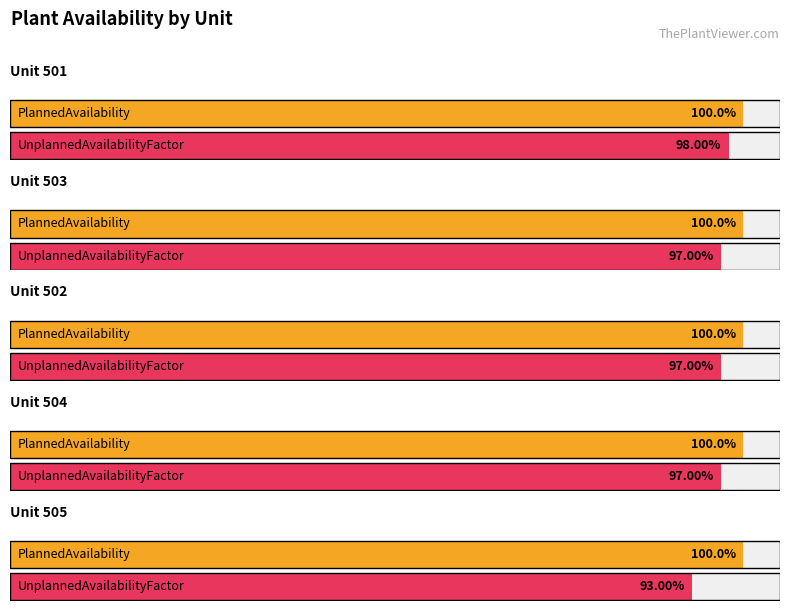

At 501, list the series in order from smallest to largest.

UnplannedAvailabilityFactor, PlannedAvailability